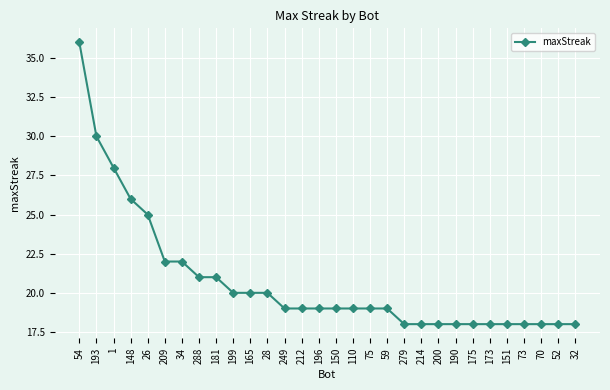

Count the number of data series in this chart.

1